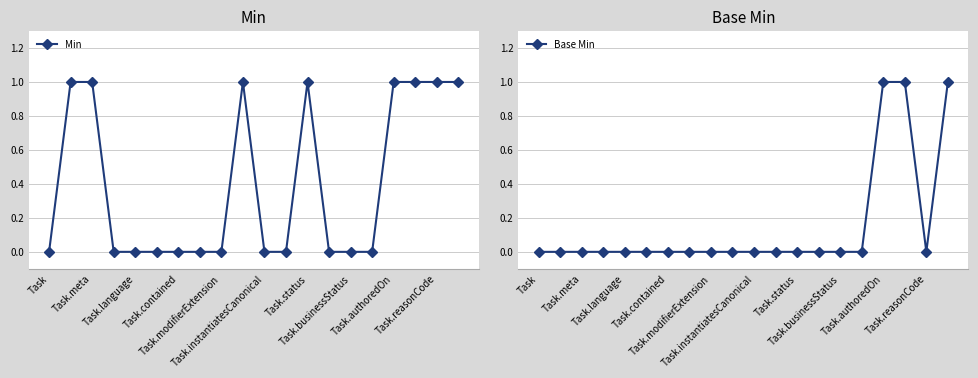

What are all the series names shown in the legend?

Min, Base Min